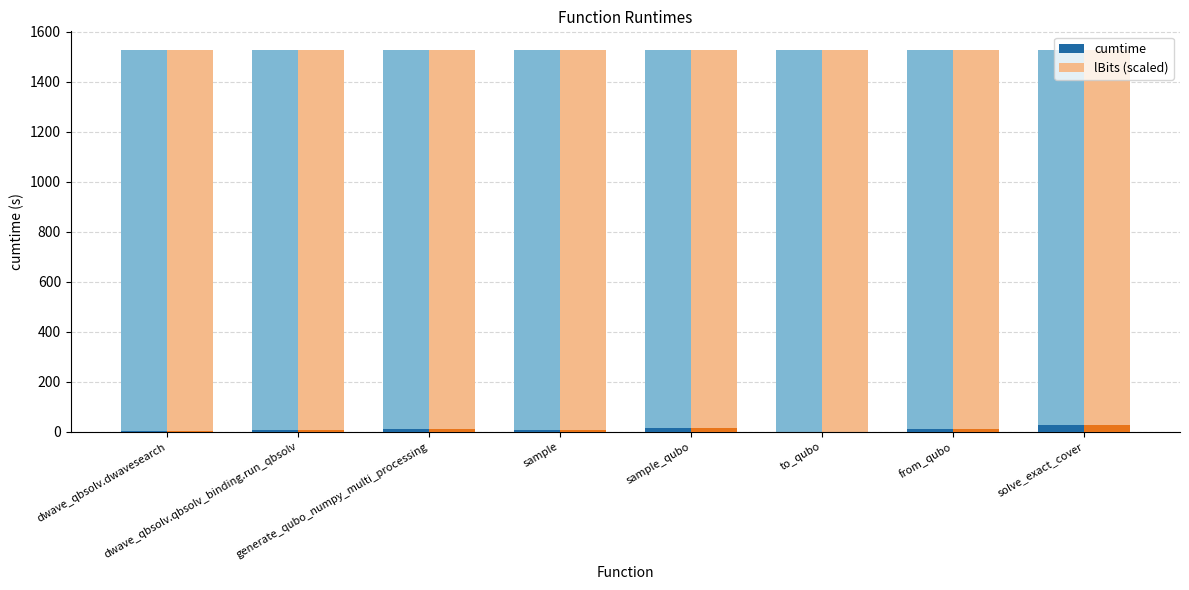

Which category has the lowest value across all series?

to_qubo